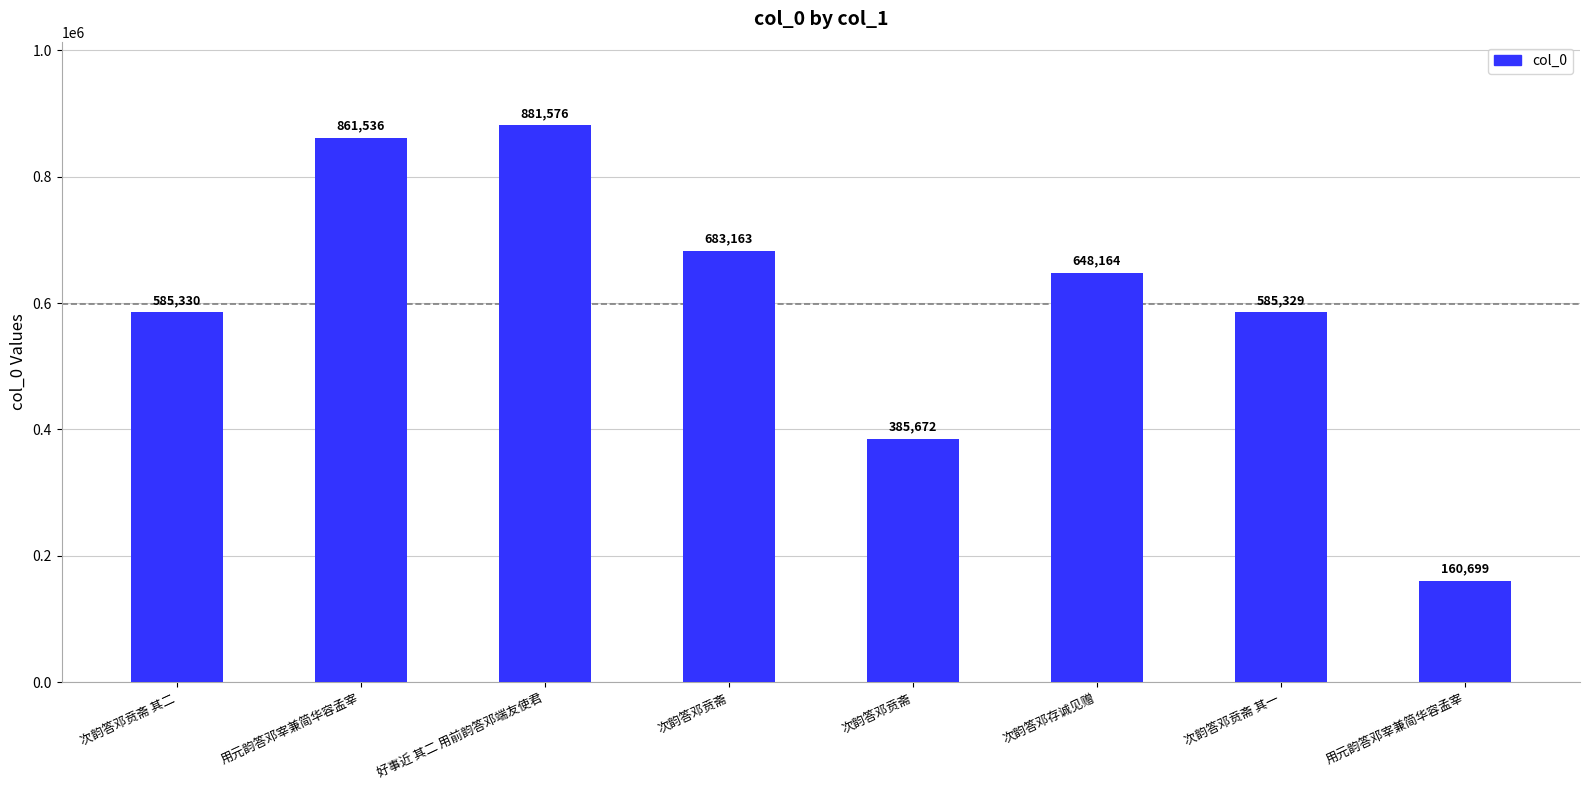

Are the bars horizontal?

No